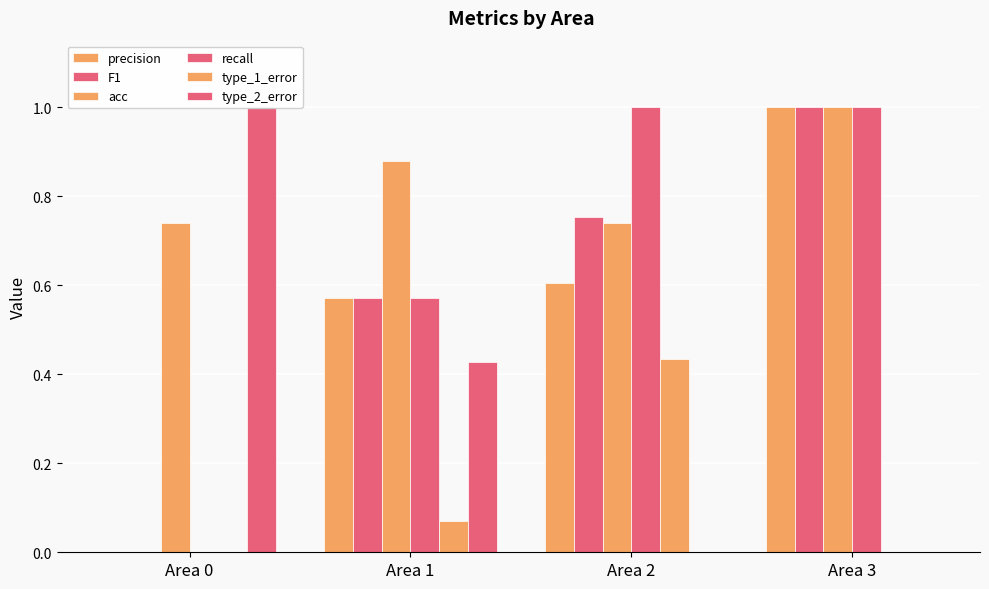

The F1 series shows 0.8 at Area 2. True or false?

True